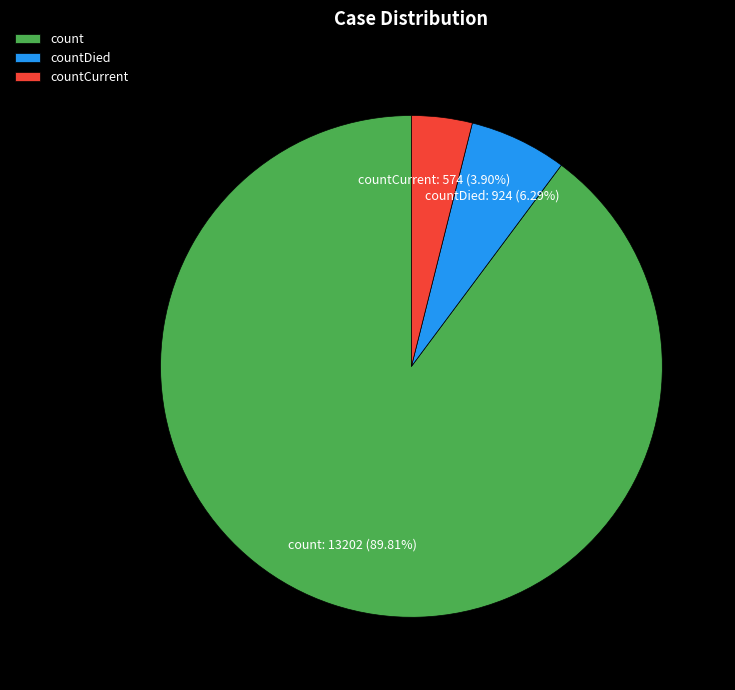

What is the ratio of the value at countDied to the value at countCurrent?

1.6